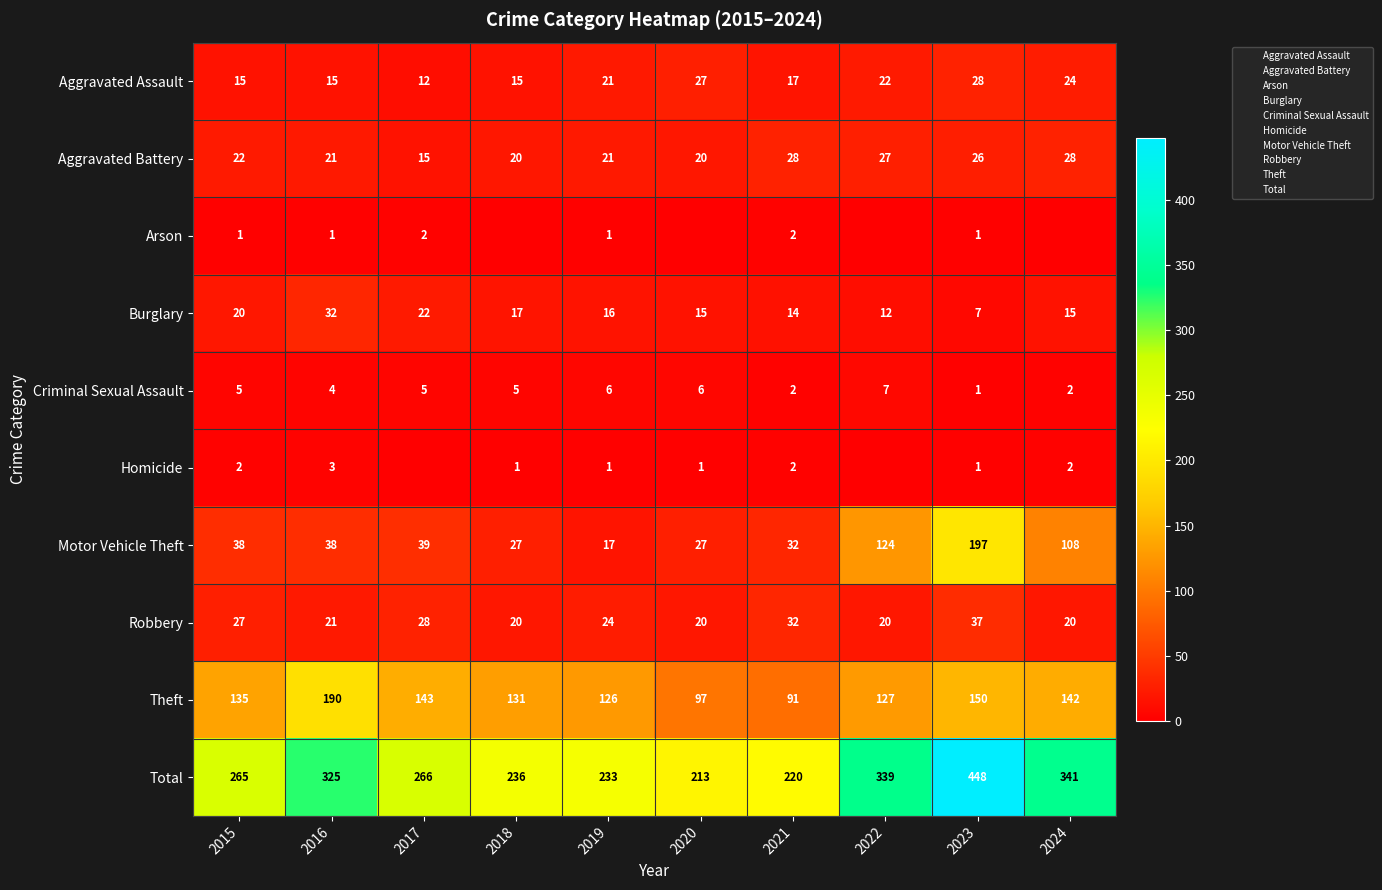

Which series has the largest total across all categories?

Total